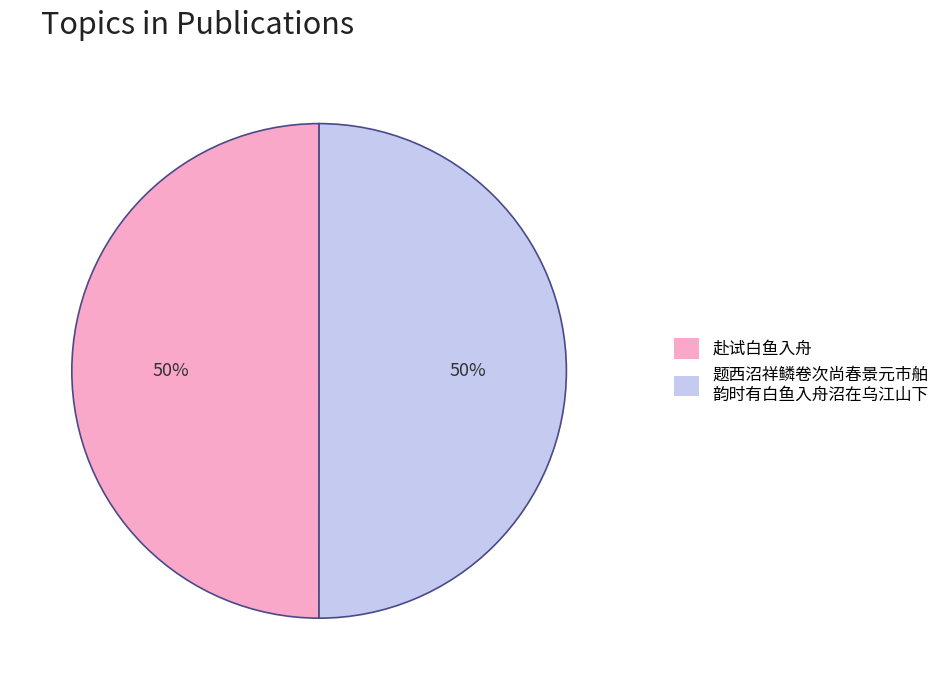

Approximately how many times larger is the value at 赴试白鱼入舟 compared to 题西沼祥鳞卷次尚春景元市舶 韵时有白鱼入舟沼在乌江山下?

1.0